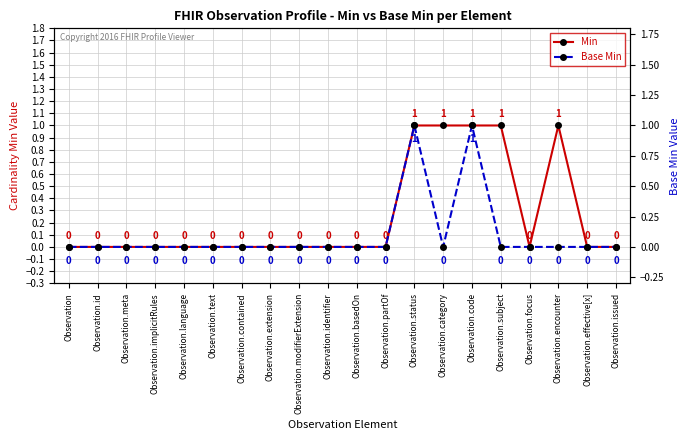

Which series changed the most between Observation.implicitRules and Observation.code?

Min